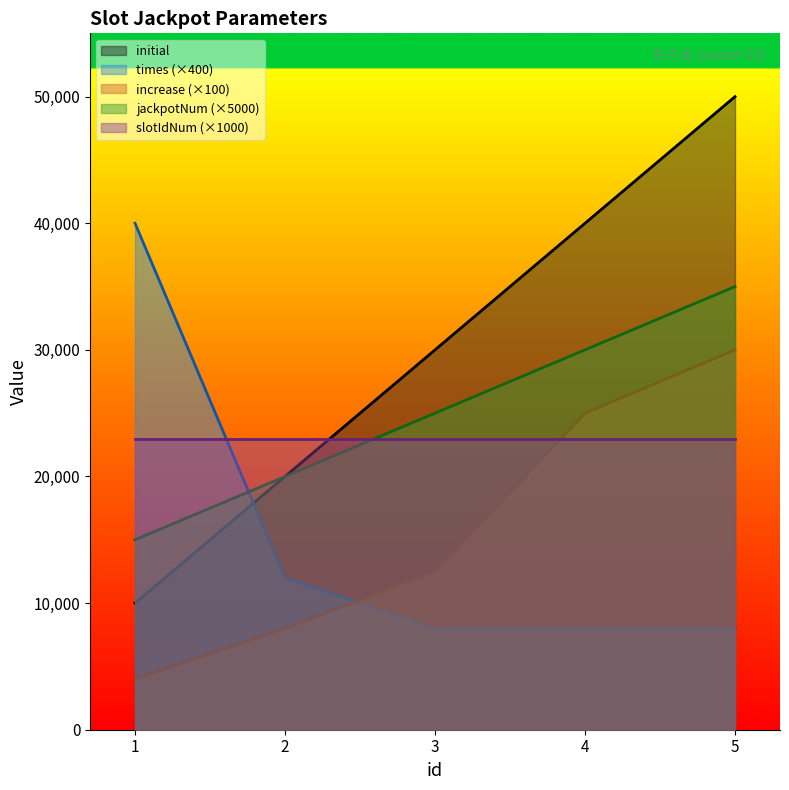

True or false: initial and increase cross at least once.

False